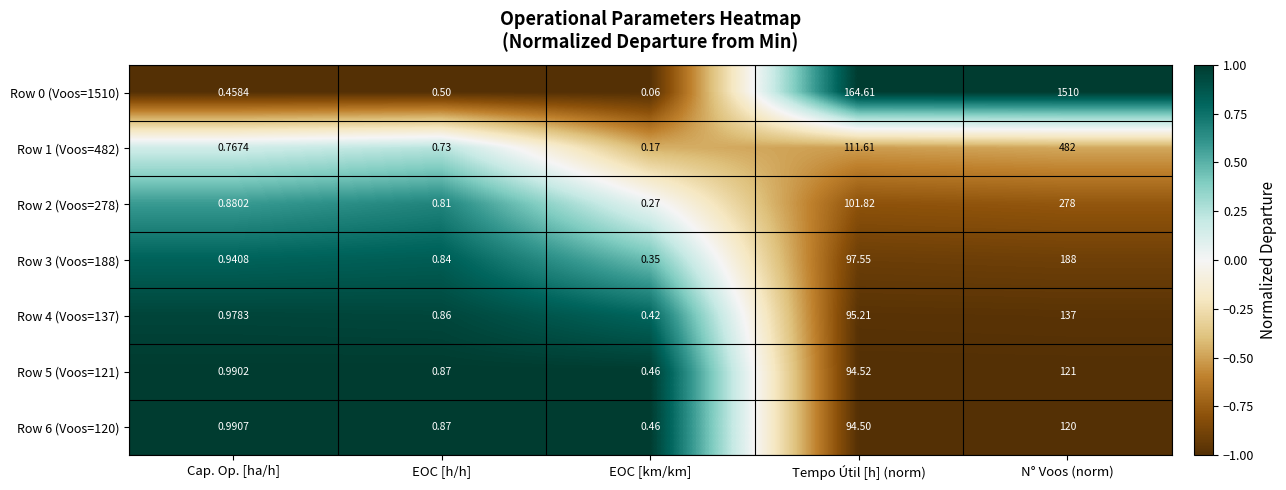

Count the number of categories in the chart.

5